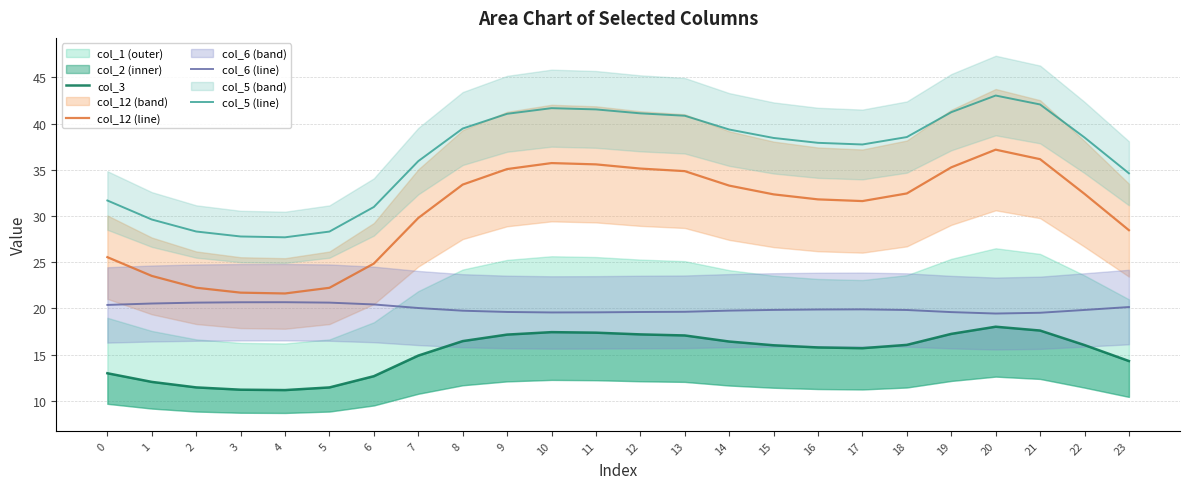

How many values in the col_5 (line) series exceed 38?

13